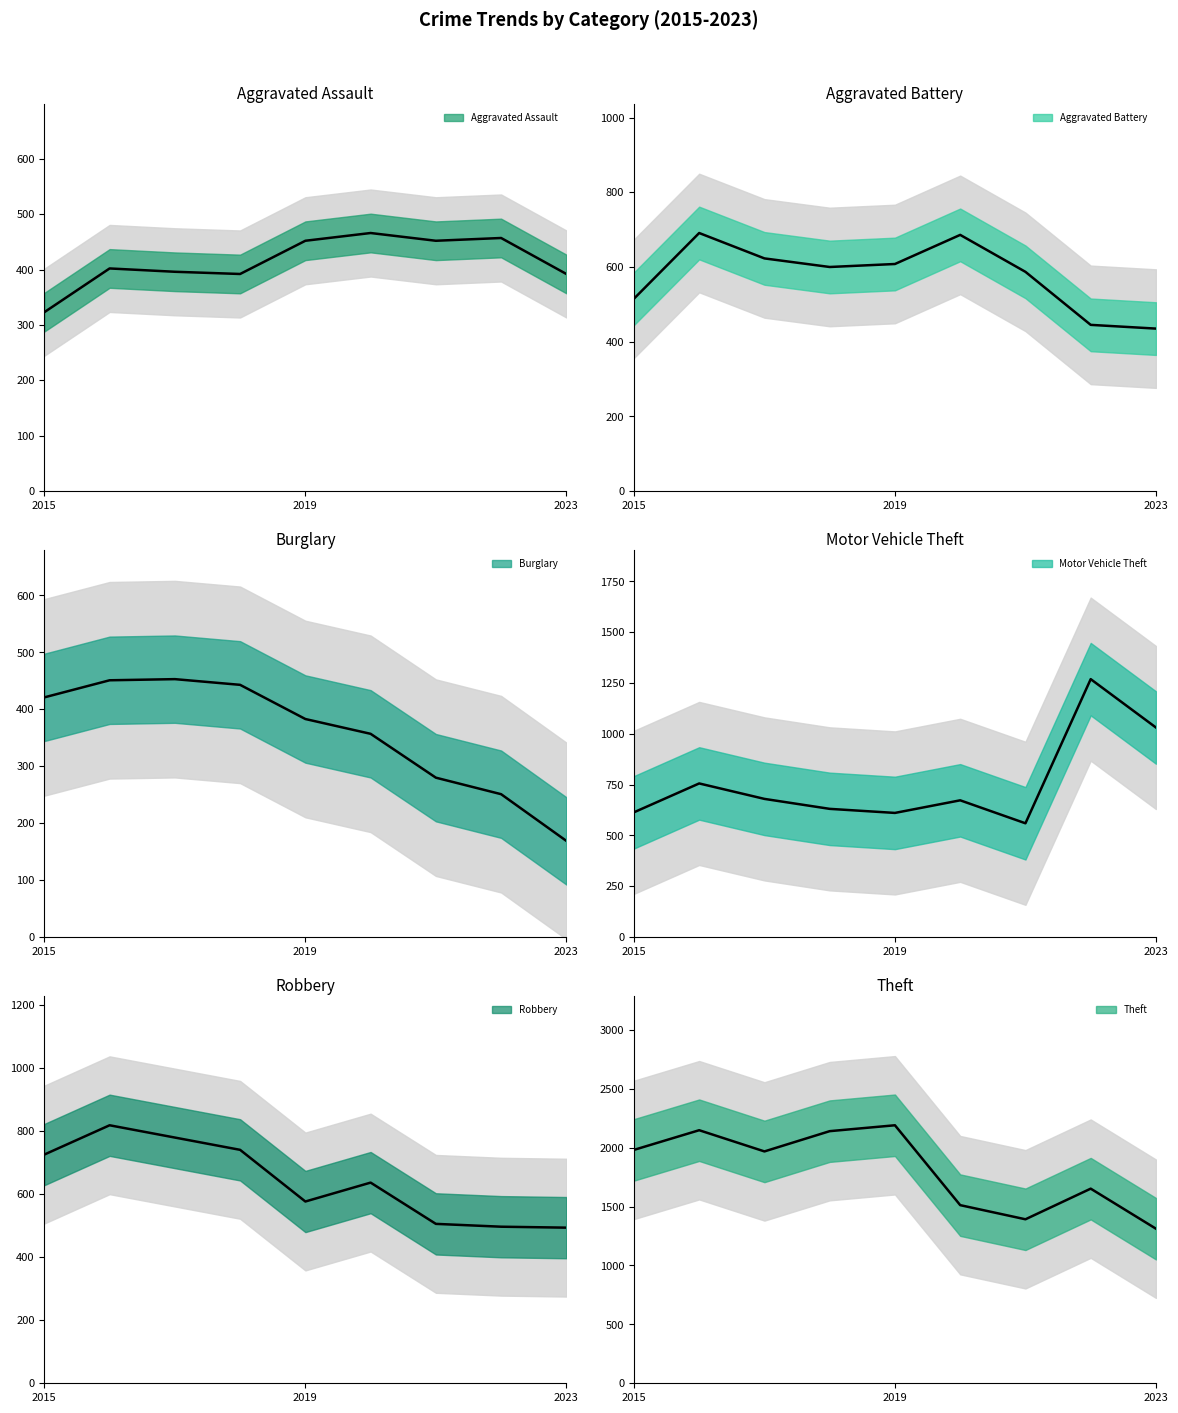

True or false: Motor Vehicle Theft has a value of 611 at 2019.

True